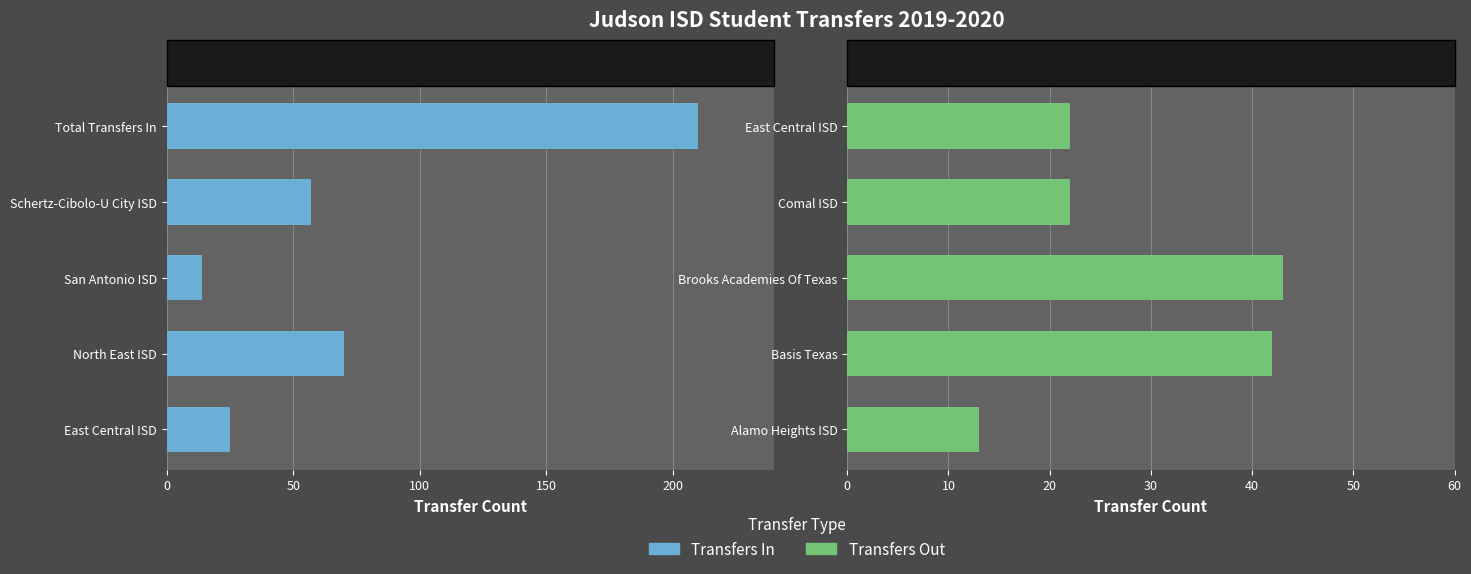

What are all the series names shown in the legend?

Transfers In, Transfers Out